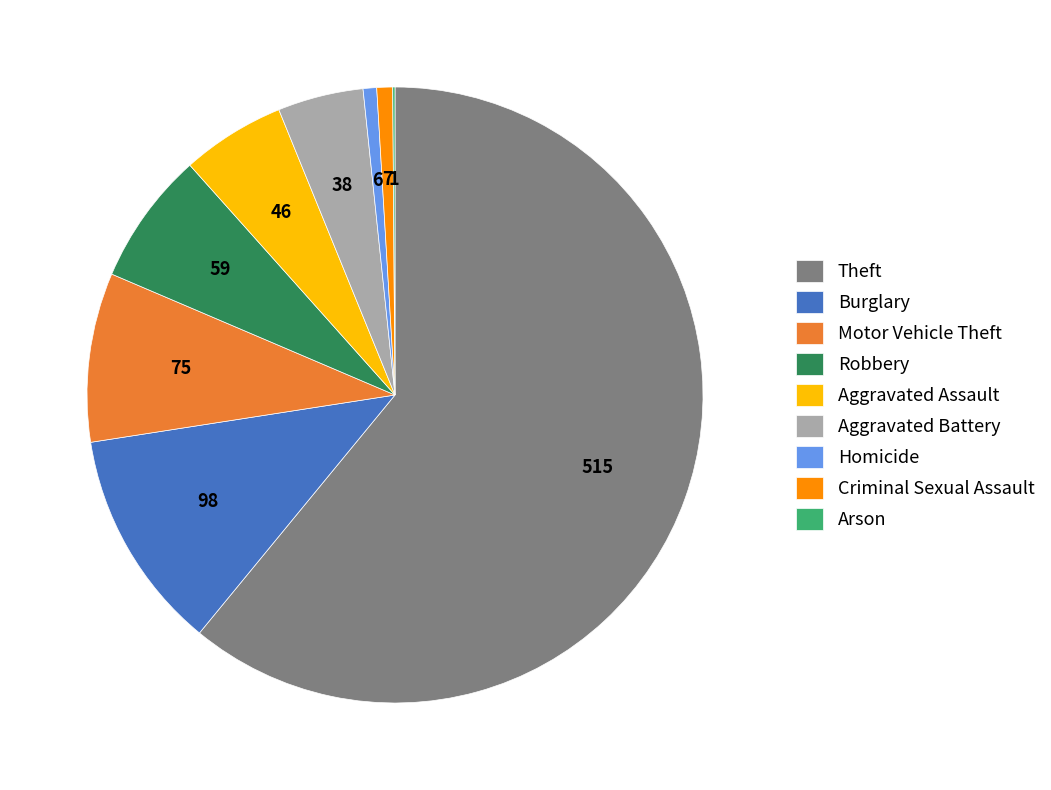

Which category has the biggest portion of the pie?

Theft